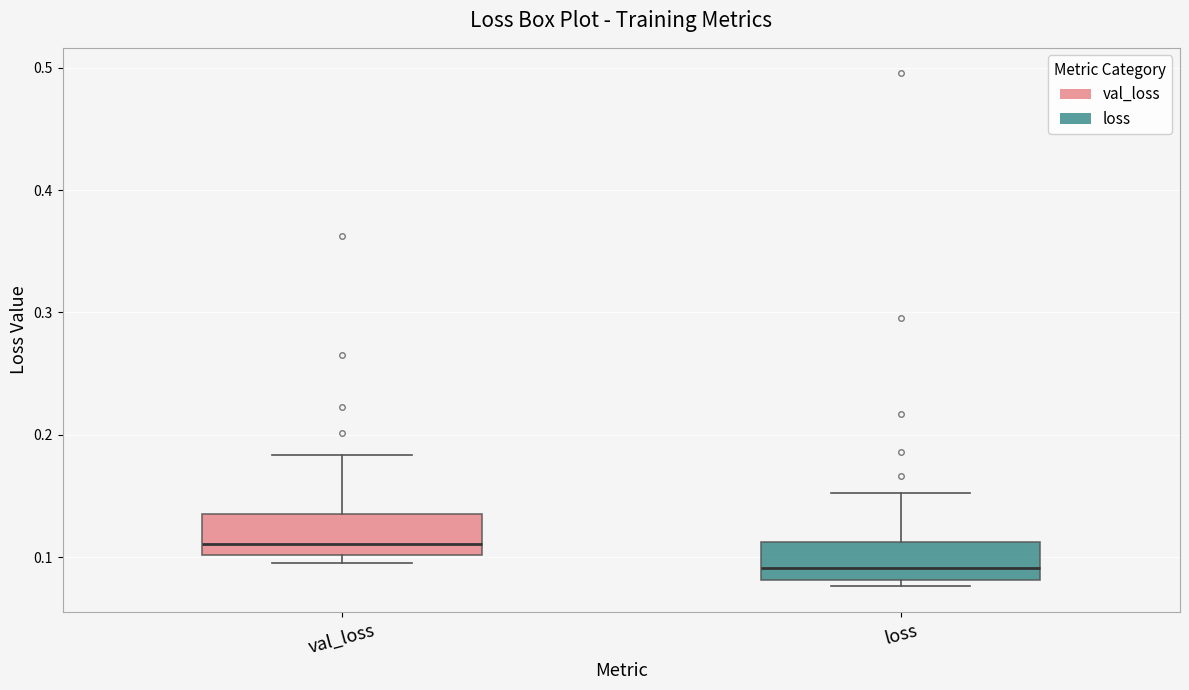

Which box's median line is the highest?

val_loss